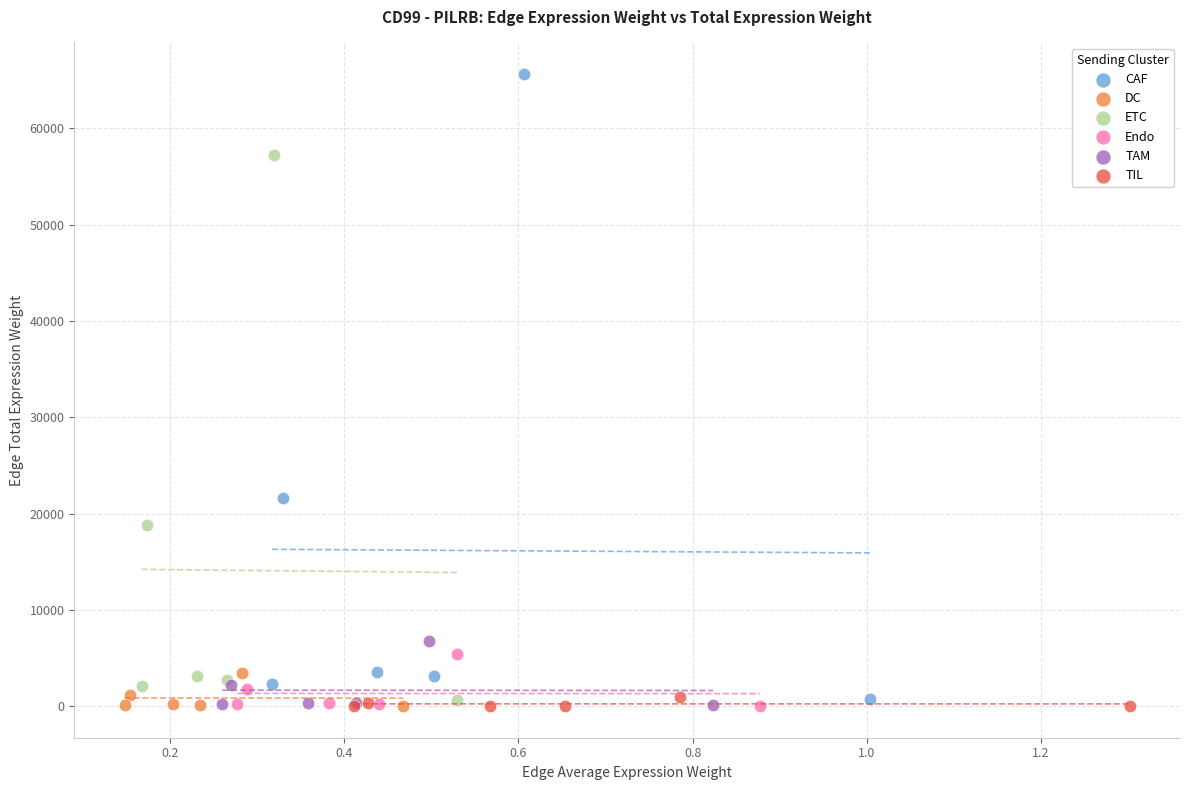

Which series contains the highest Y value?

CAF